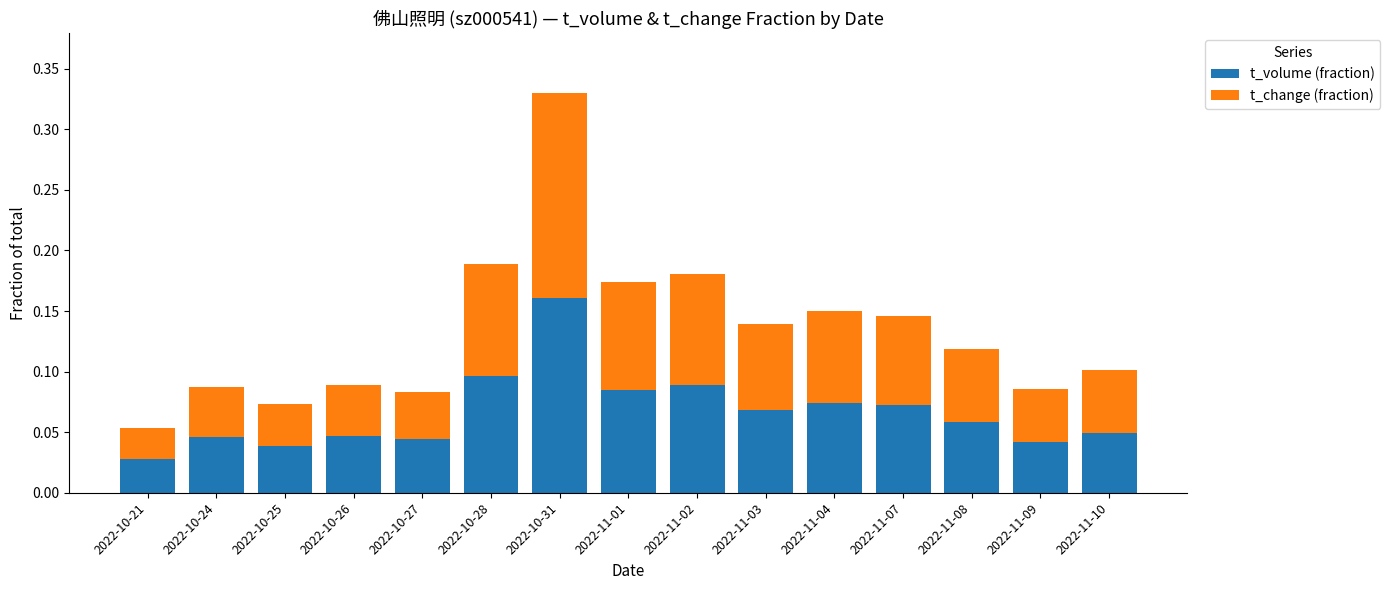

At which label does t_volume (fraction) reach its peak?

2022-10-31